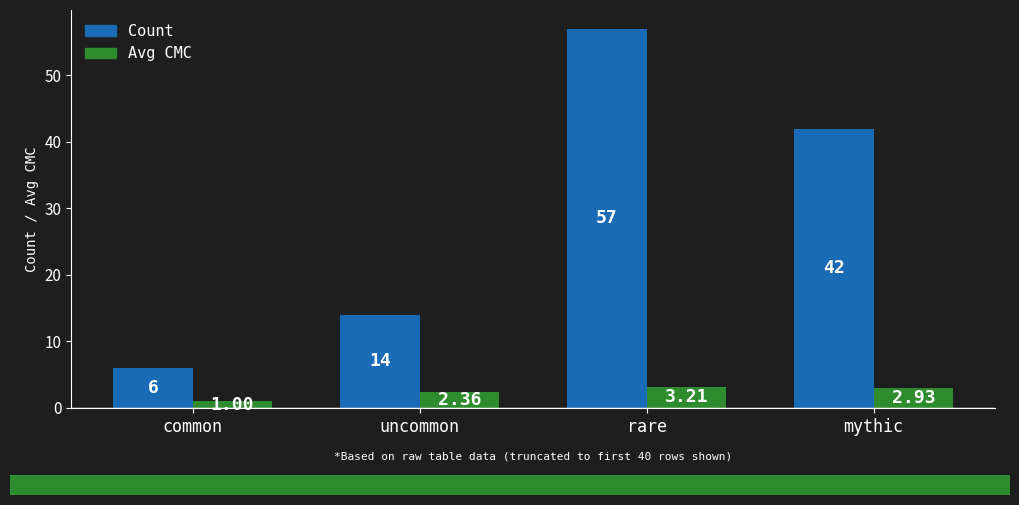

Rank the series by their maximum value, from lowest to highest.

Avg CMC, Count